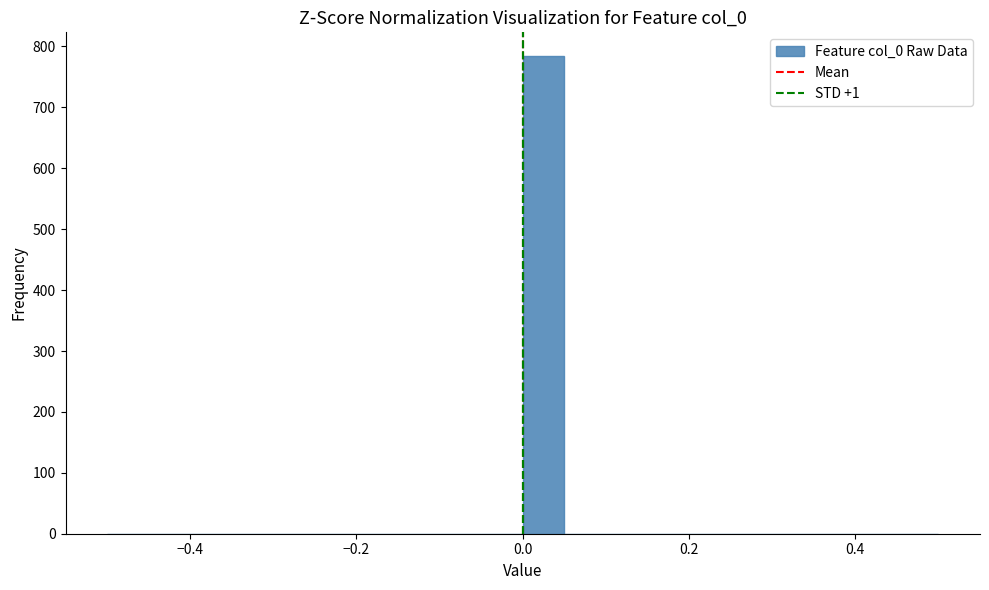

Around what value on the x-axis is the tallest bar? Give the approximate position of its centre, as read against the axis.

0.02